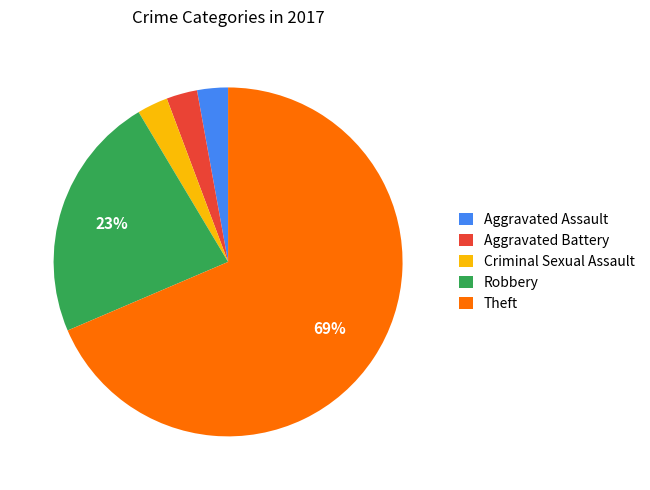

Combined, do Aggravated Battery and Robbery account for over 50%?

No